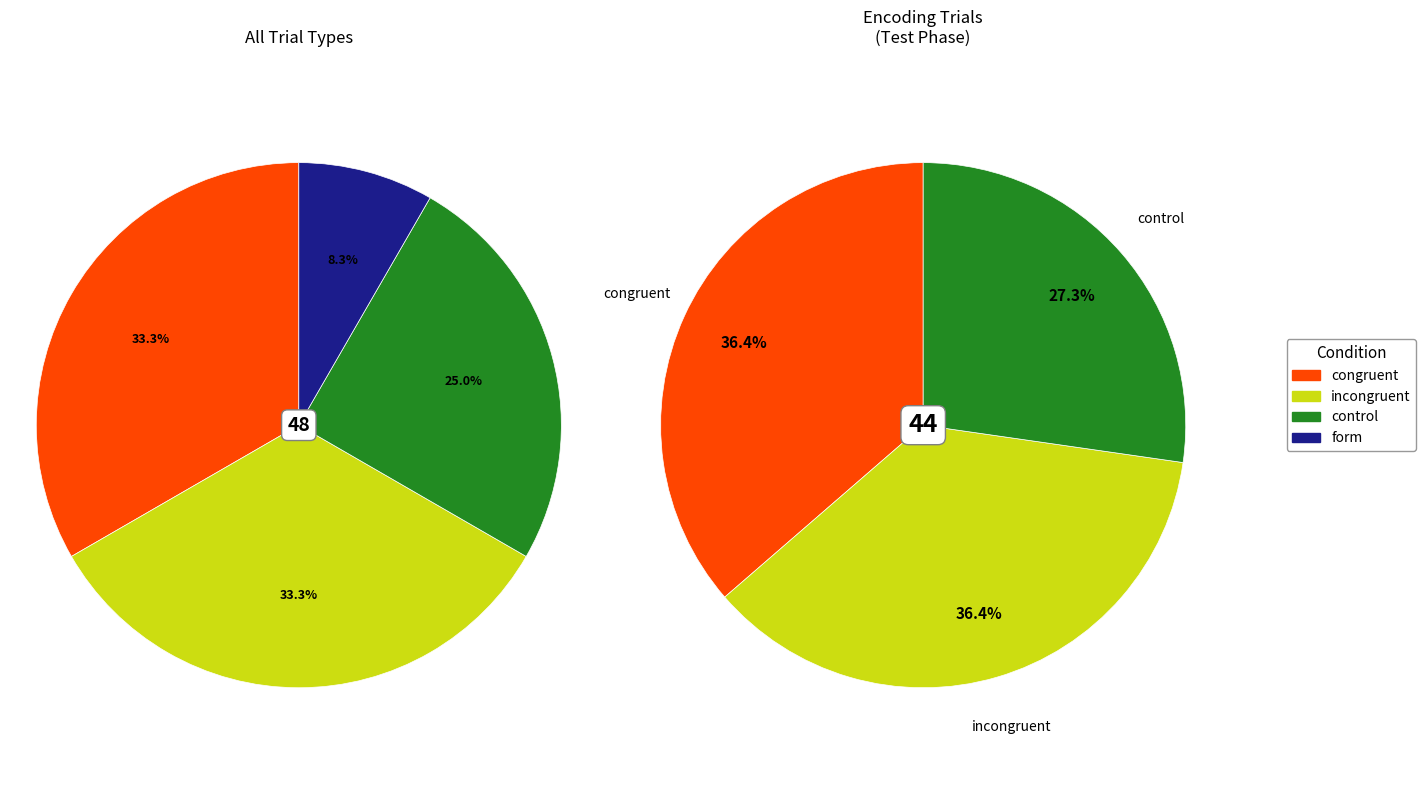

Which slice is the largest?

congruent